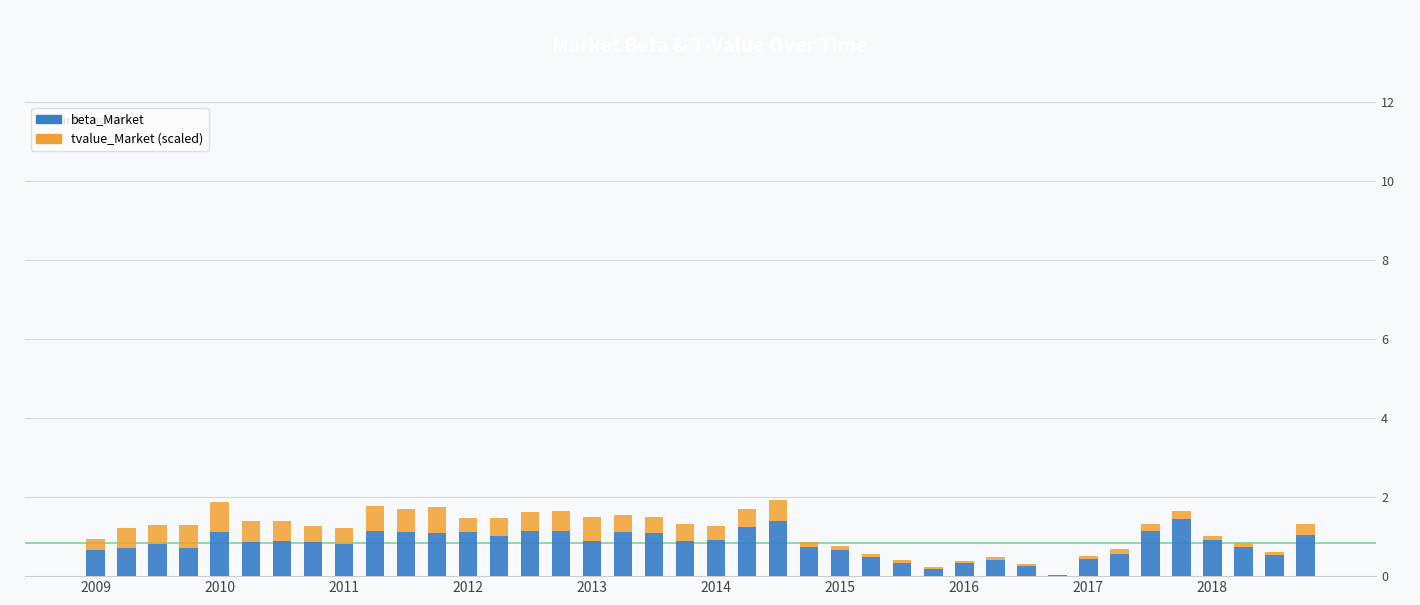

What is the highest value of the beta_Market series?

1.4